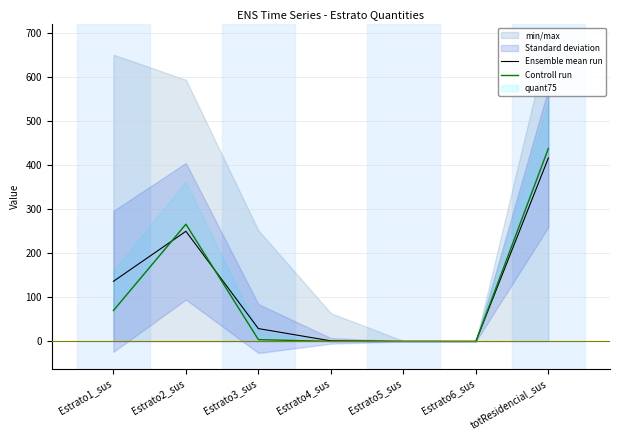

Which category has the highest value across all series?

totResidencial_sus